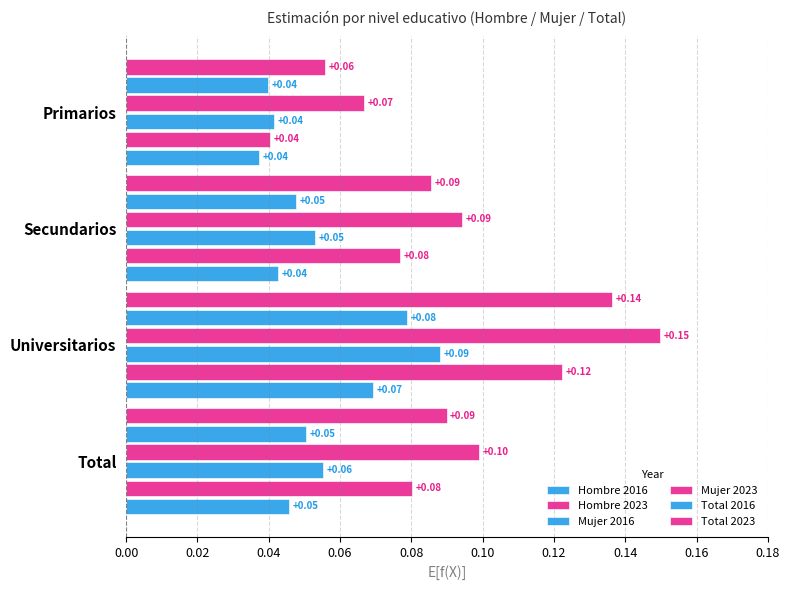

Rank the series by their maximum value, from highest to lowest.

Mujer 2023, Total 2023, Hombre 2023, Mujer 2016, Total 2016, Hombre 2016